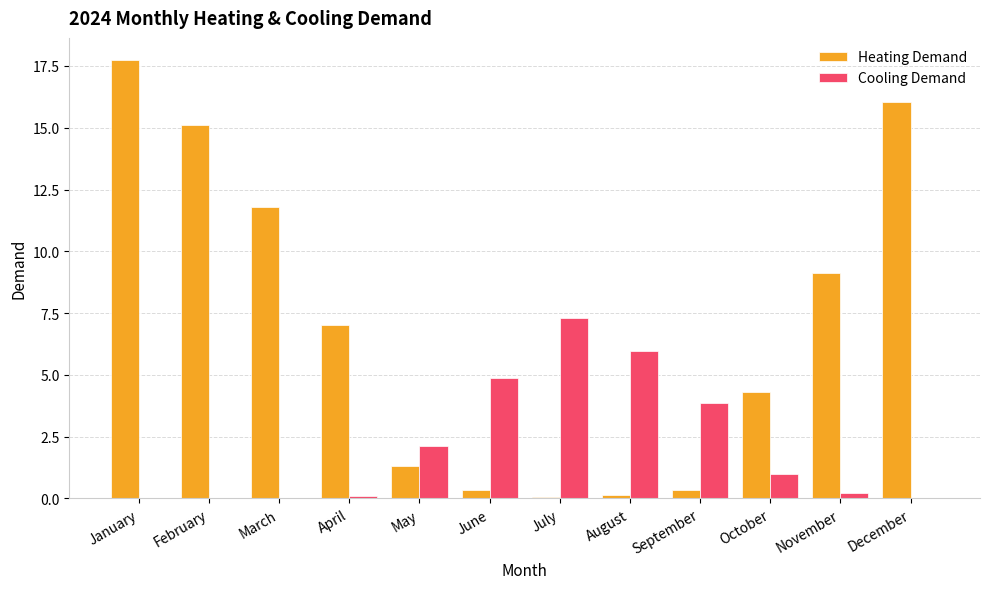

Is the value of Heating Demand at December greater than the value of Cooling Demand at August?

Yes